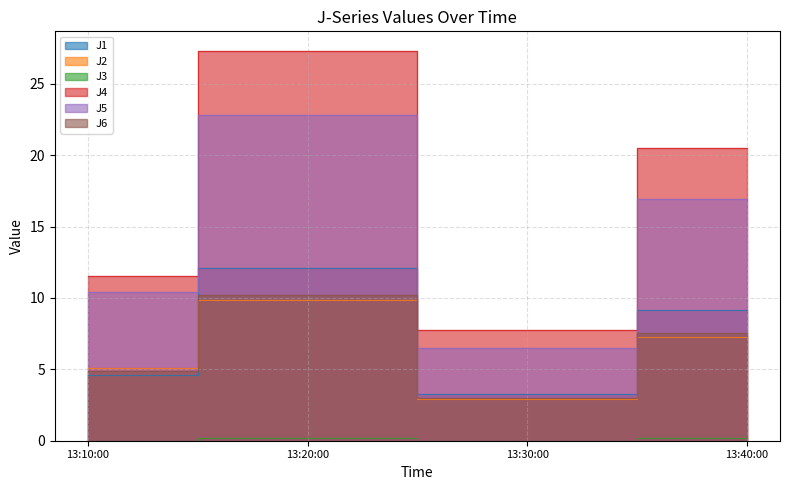

What is the label of the 1st point from the left?

13:10:00